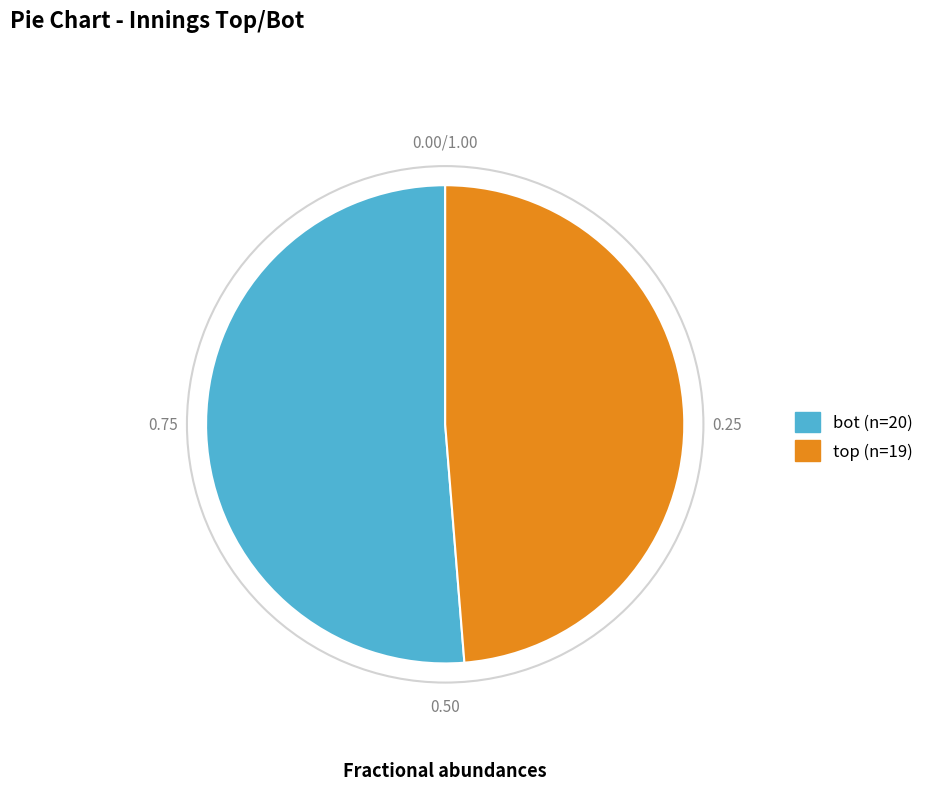

What is the majority slice?

bot